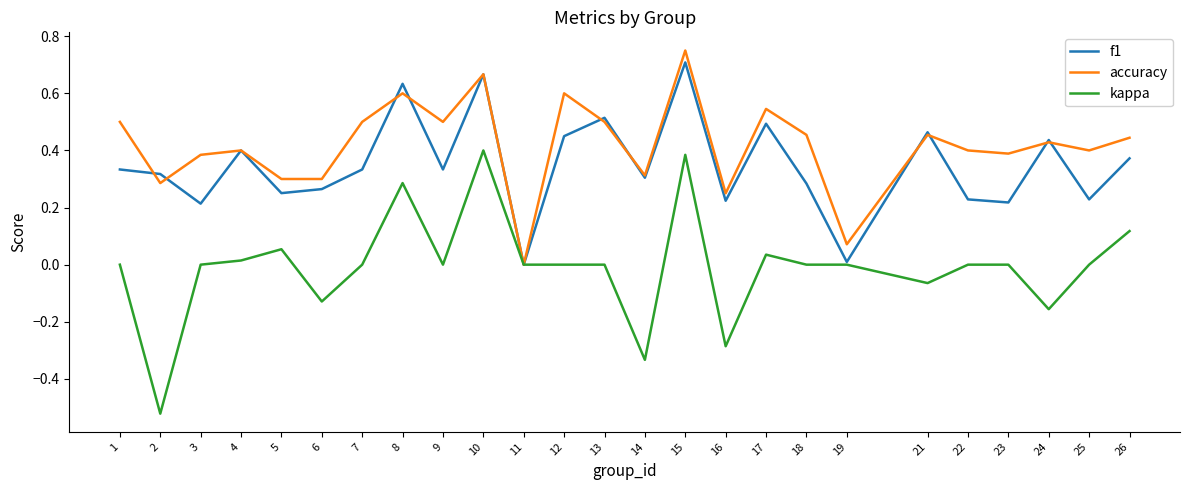

Between 2 and 19, which series saw the biggest shift?

kappa